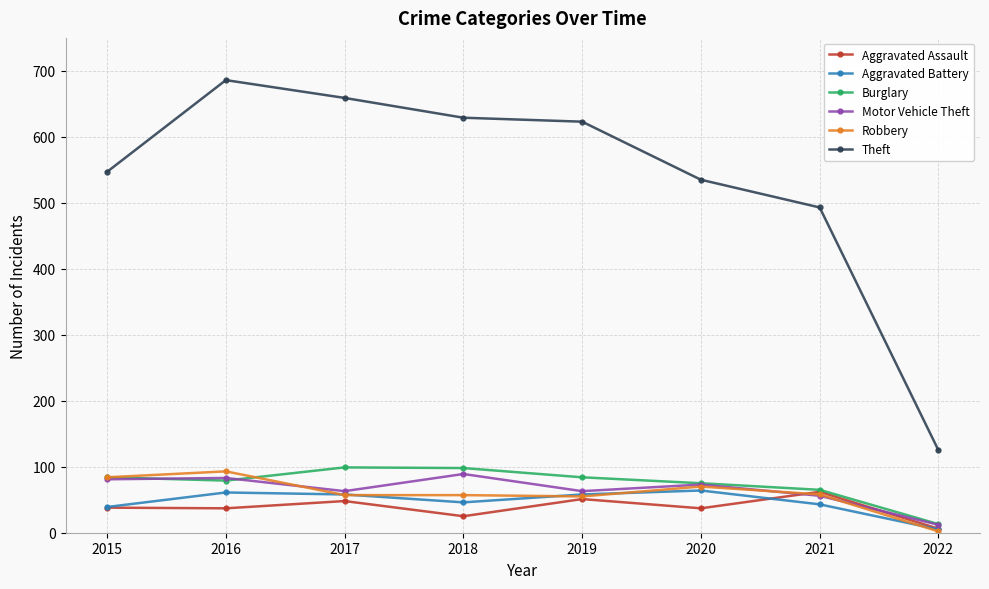

Is the value of Aggravated Battery at 2019 greater than the value of Aggravated Assault at 2015?

Yes